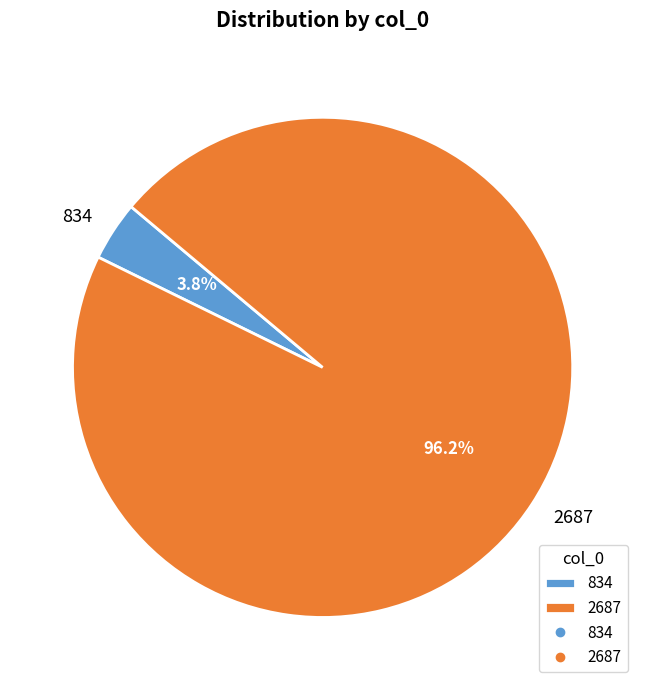

The 2687 slice represents 96% of the pie. True or false?

True